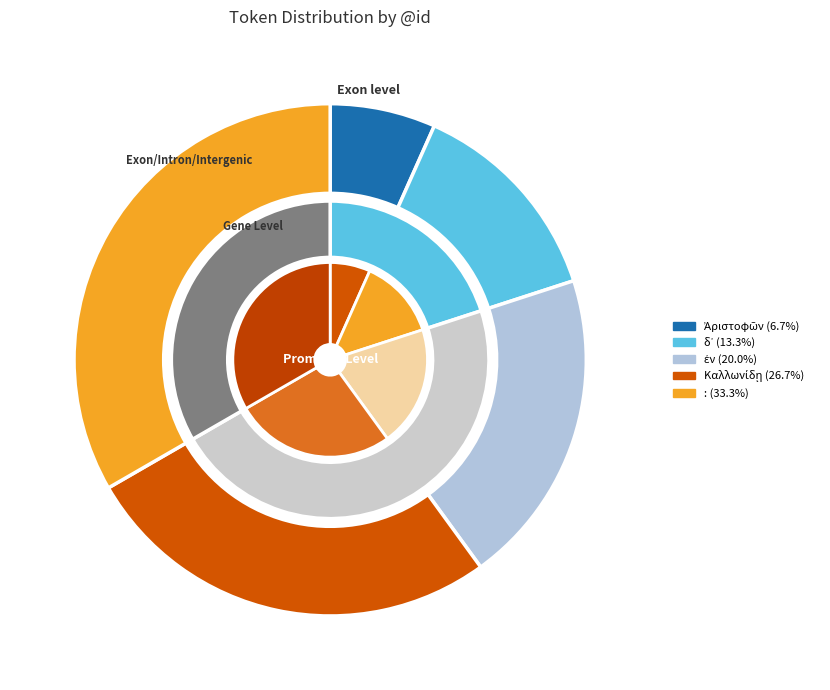

To the nearest percent, what is the difference between the largest and smallest slice percentages?

27%